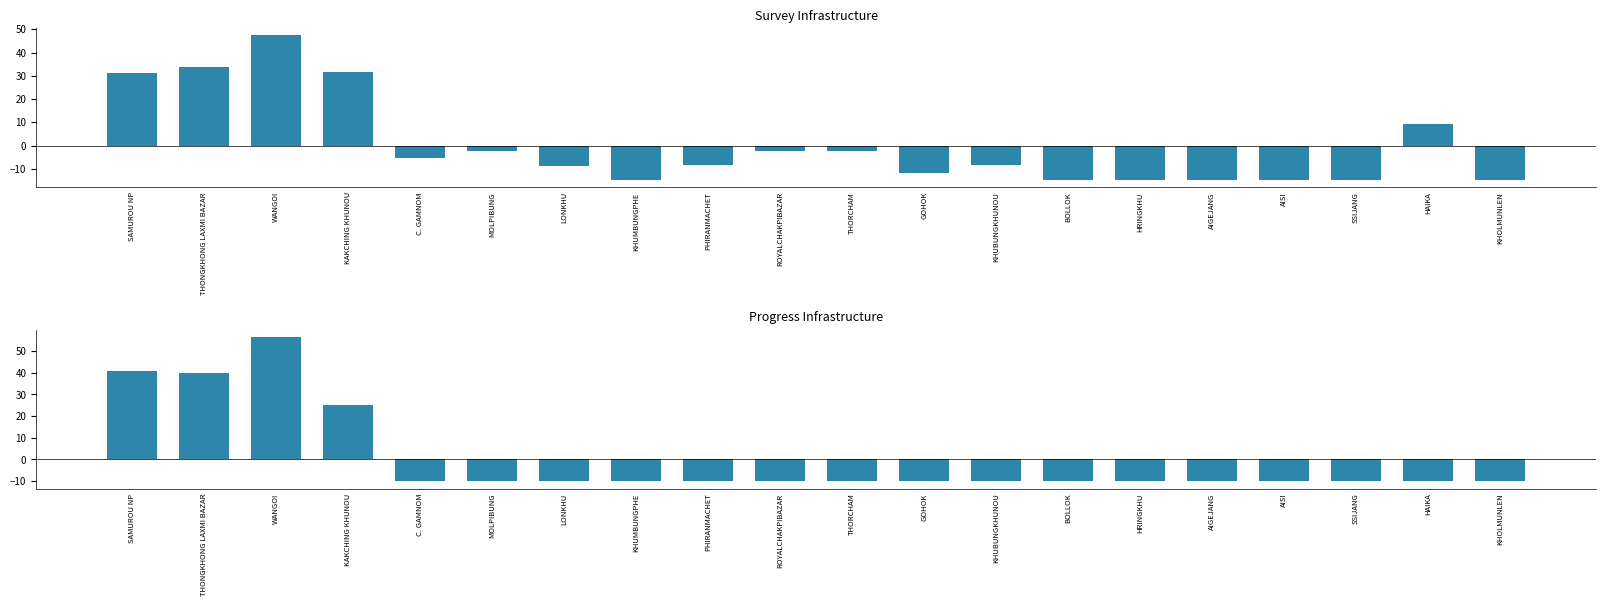

Reading left to right, extract all data points from this chart.

survey_infra: SAMUROU NP=31.0	THONGKHONG LAXMI BAZAR=34.0	WANGOI=47.3	KAKCHING KHUNOU=31.5	C. GAMNOM=-5.5	MOLPIBUNG=-2.3	LONKHU=-8.6	KHUMBUNGPHE=-14.8	PHIRANMACHET=-8.6	ROYALCHAKPIBAZAR=-2.3	THORCHAM=-2.2	GOHOK=-11.7	KHUBUNGKHUNOU=-8.6	BOLLOK=-14.8	HRINGKHU=-14.8	AIGEJANG=-14.8	AISI=-14.8	SSIJANG=-14.8	HAIKA=9.4	KHOLMUNLEN=-14.8
progress_infra: SAMUROU NP=40.7	THONGKHONG LAXMI BAZAR=39.8	WANGOI=56.6	KAKCHING KHUNOU=25.3	C. GAMNOM=-10.1	MOLPIBUNG=-10.1	LONKHU=-10.1	KHUMBUNGPHE=-10.1	PHIRANMACHET=-10.1	ROYALCHAKPIBAZAR=-10.1	THORCHAM=-10.1	GOHOK=-10.1	KHUBUNGKHUNOU=-10.1	BOLLOK=-10.1	HRINGKHU=-10.1	AIGEJANG=-10.1	AISI=-10.1	SSIJANG=-10.1	HAIKA=-10.1	KHOLMUNLEN=-10.1